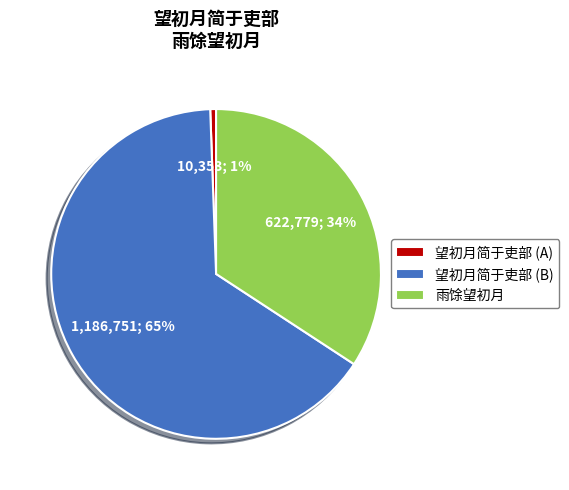

Combined, do 望初月简于吏部 (B) and 望初月简于吏部 (A) account for over 50%?

Yes